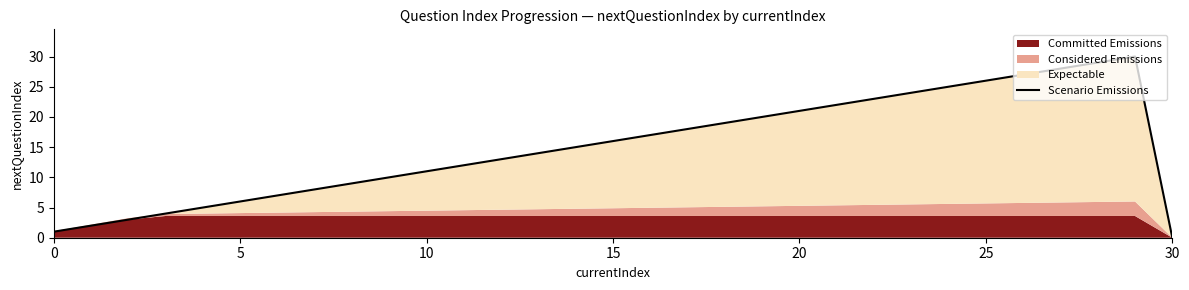

What is the sum of all values?

465